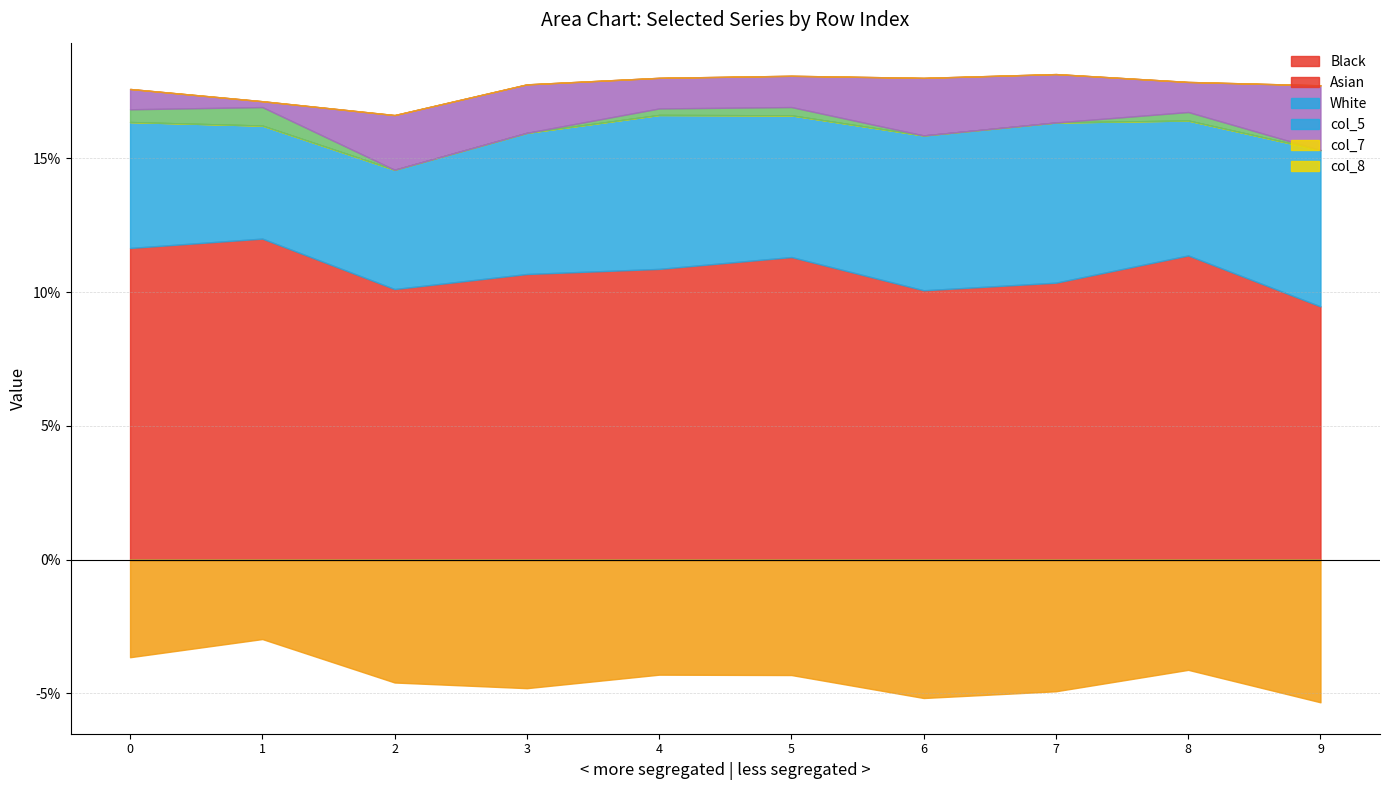

What is the average value of the col_2 series?

0.1